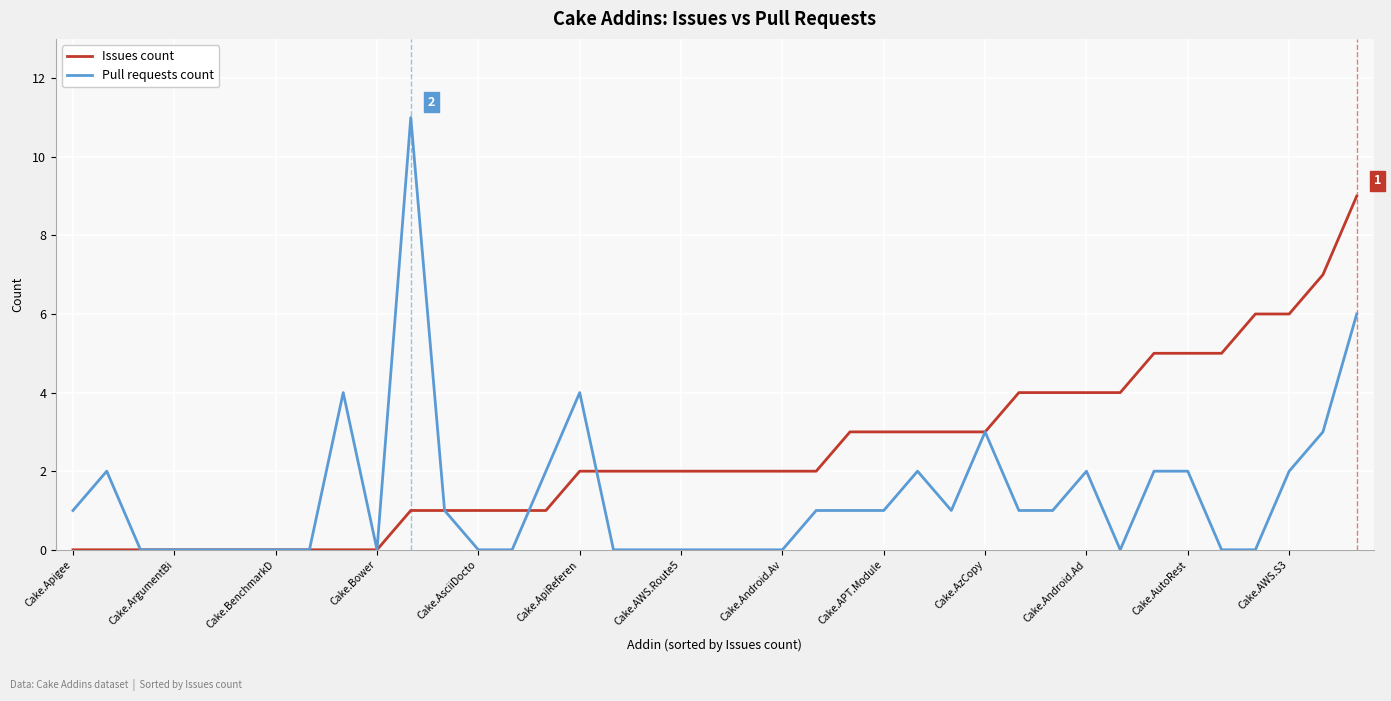

What is the maximum value for Issues count?

9